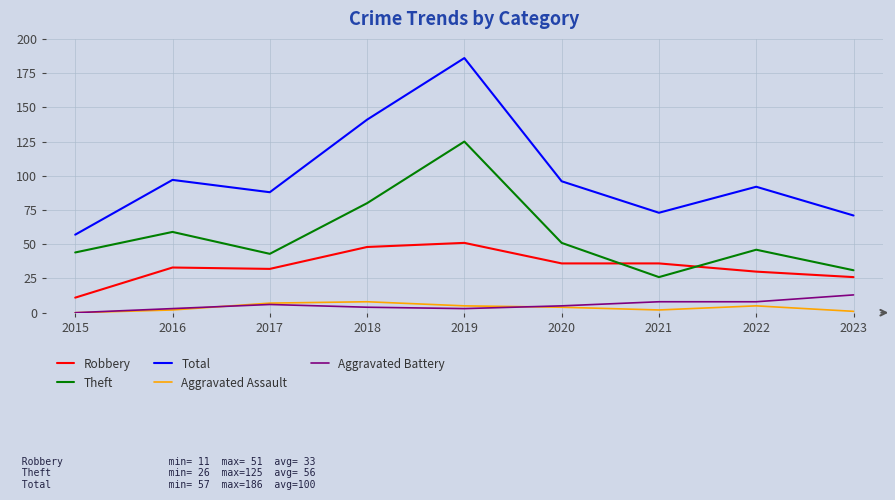

The Robbery series shows 36 at 2020. True or false?

True